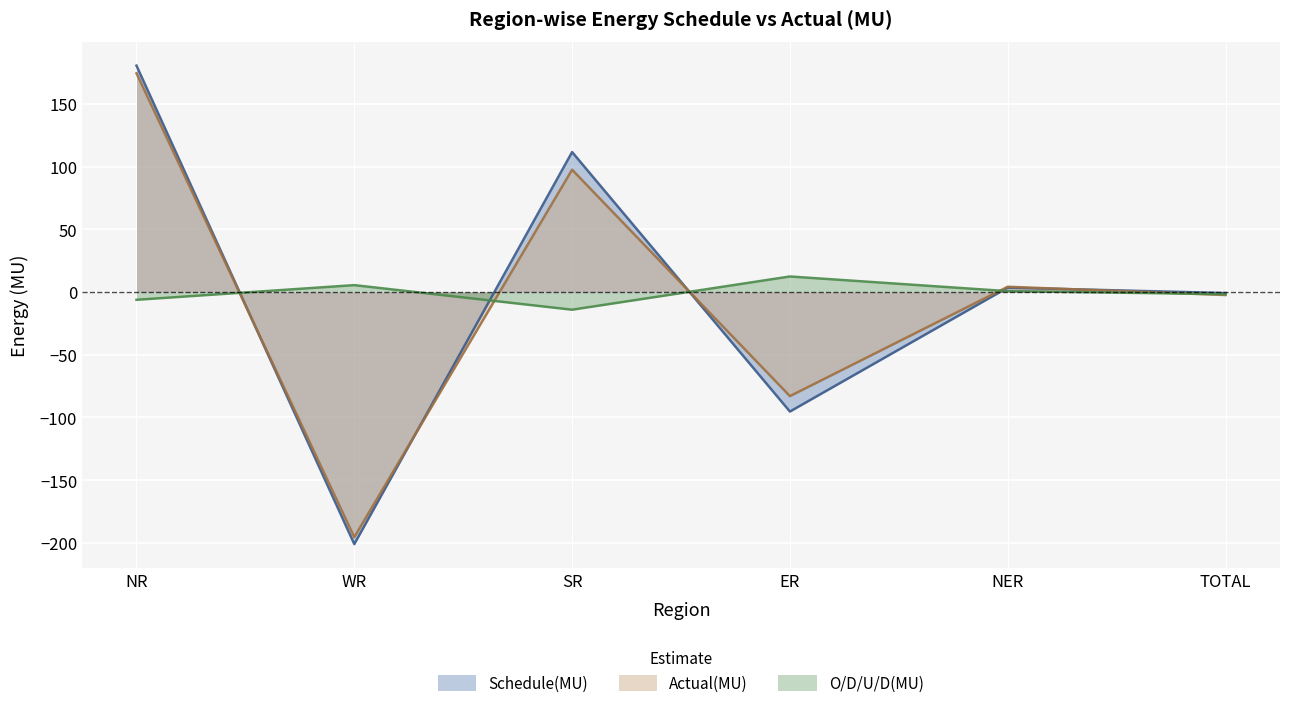

Reading right to left, transcribe all the data shown in this chart.

Schedule(MU): -0.8	3.5	-95.3	111.6	-201.0	180.5
Actual(MU): -2.4	4.2	-83.0	97.5	-195.5	174.4
O/D/U/D(MU): -1.7	0.7	12.4	-14.1	5.5	-6.2